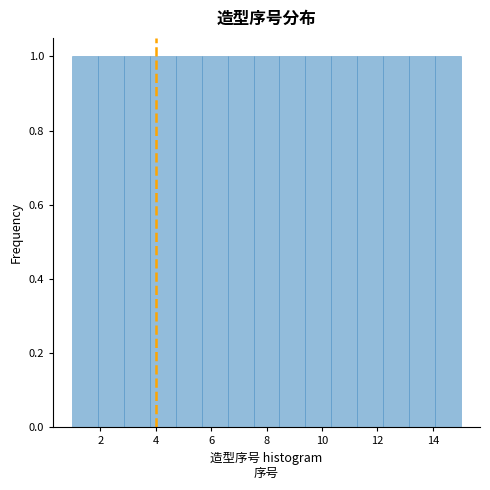

Reading left to right, list every bar in this chart as the range it spans on the x-axis followed by its height. Neither the bar edges nor the heights are printed on the chart, so give them approximately, as read against the axes.

1.0 to 2.0: 1
2.0 to 2.8: 1
2.8 to 3.8: 1
3.8 to 4.8: 1
4.8 to 5.6: 1
5.6 to 6.6: 1
6.6 to 7.6: 1
7.6 to 8.4: 1
8.4 to 9.4: 1
9.4 to 10.4: 1
10.4 to 11.2: 1
11.2 to 12.2: 1
12.2 to 13.2: 1
13.2 to 14.0: 1
14.0 to 15.0: 1